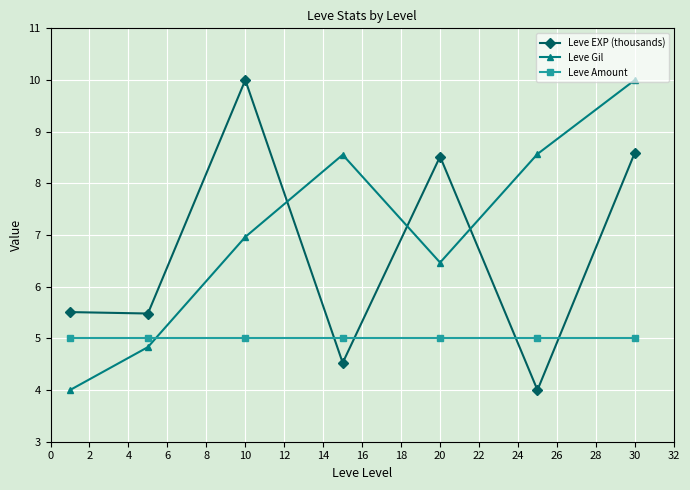

What is the greatest value displayed?

10.0